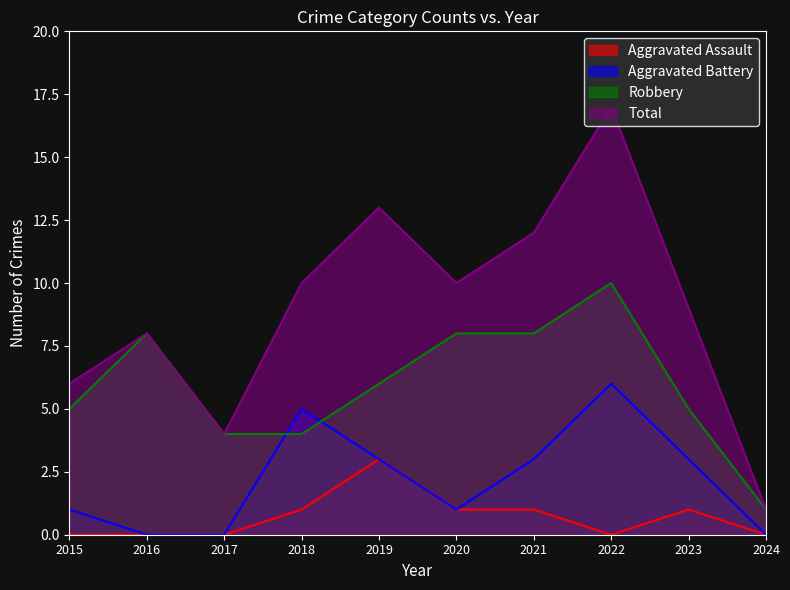

How many lines are shown in the chart?

4